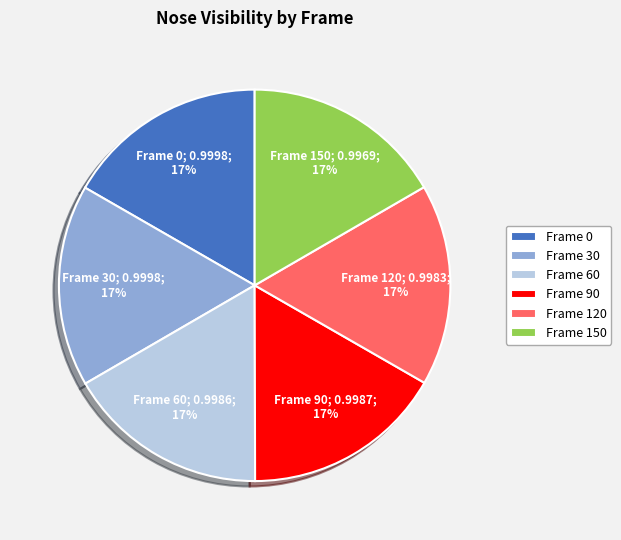

To the nearest percent, what portion does Frame 120 represent?

17%